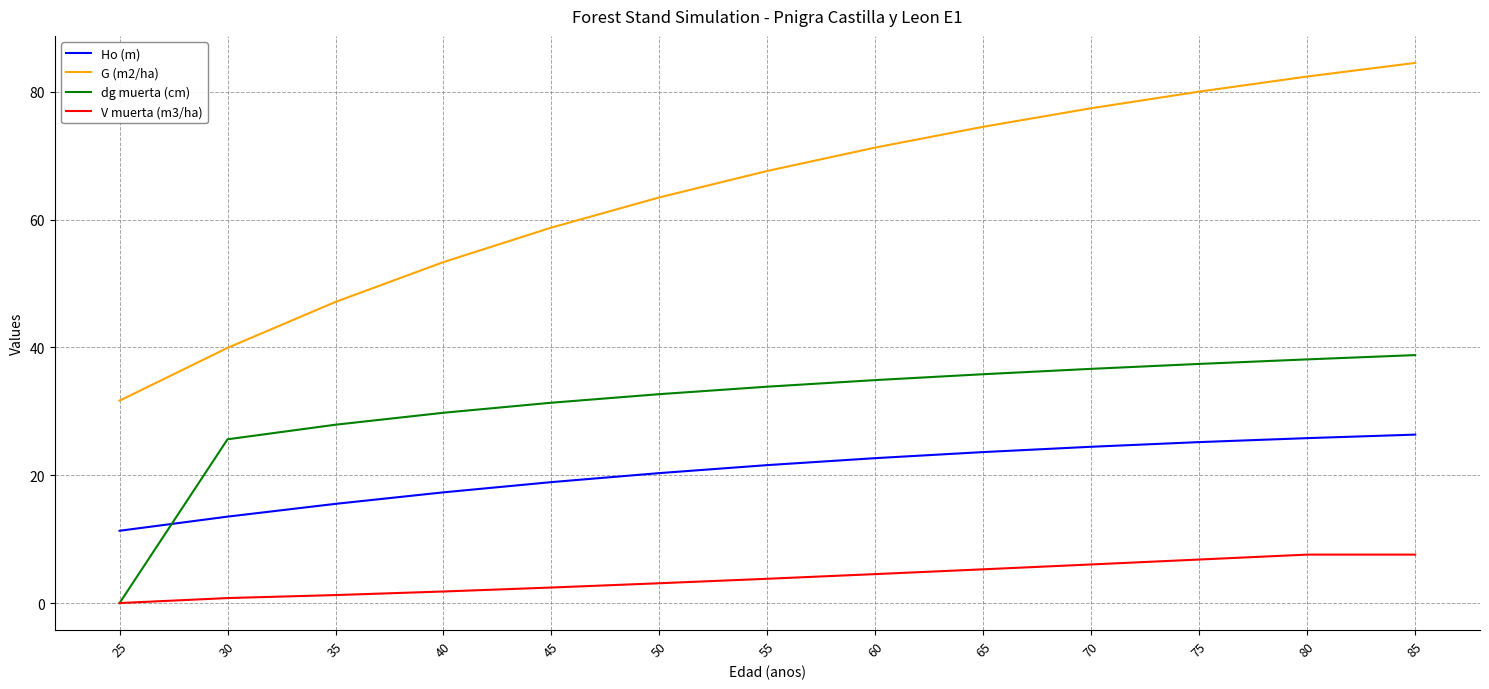

What is the maximum value shown in the chart?

84.5